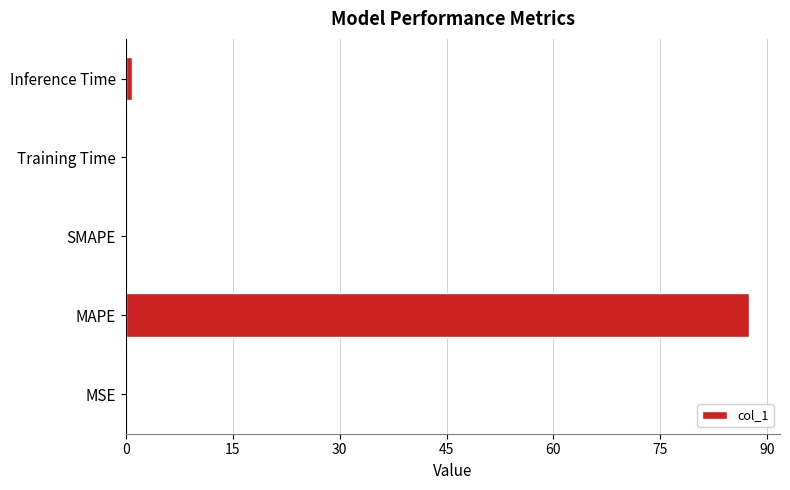

How many distinct data groups are displayed?

1